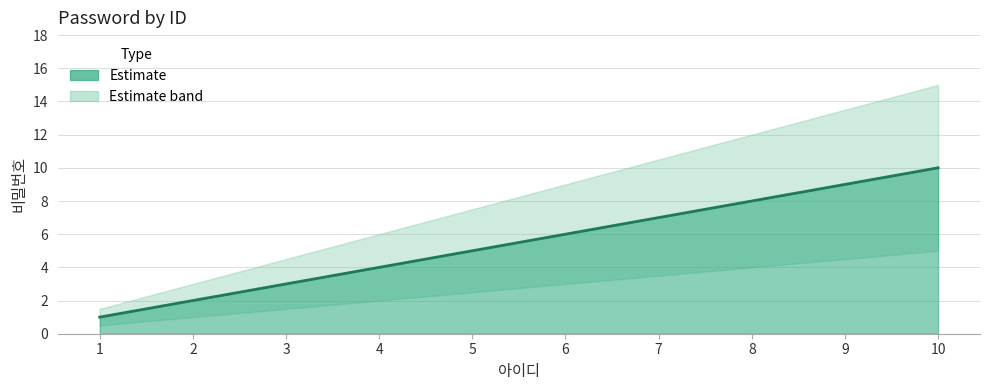

At which label does the data first exceed 6?

7